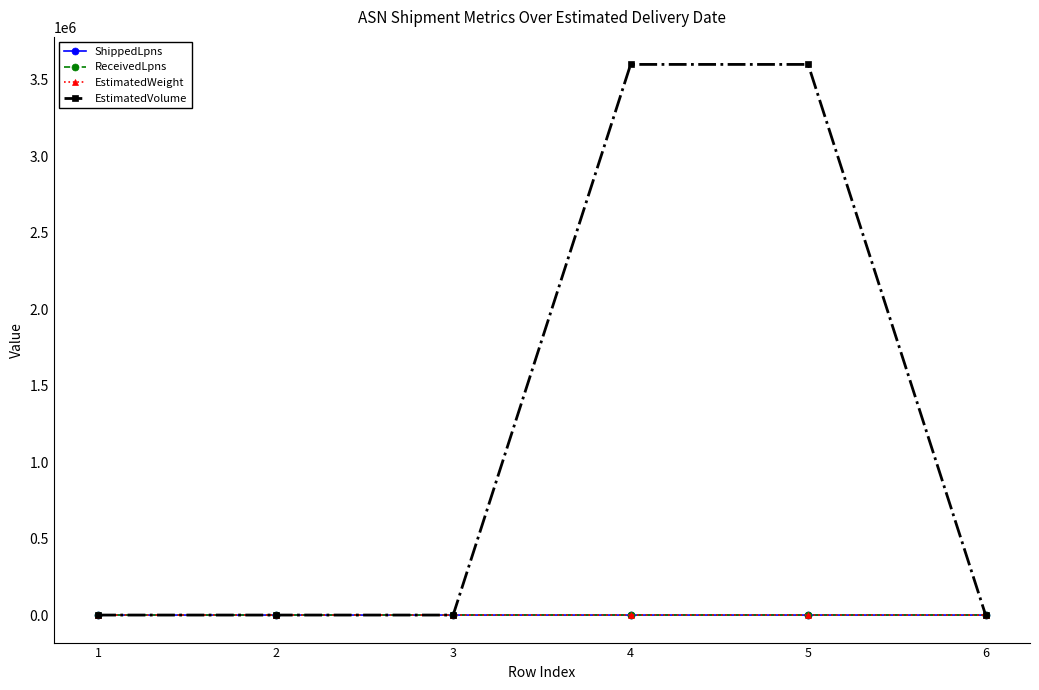

What is the highest value of the EstimatedVolume series?

3600000